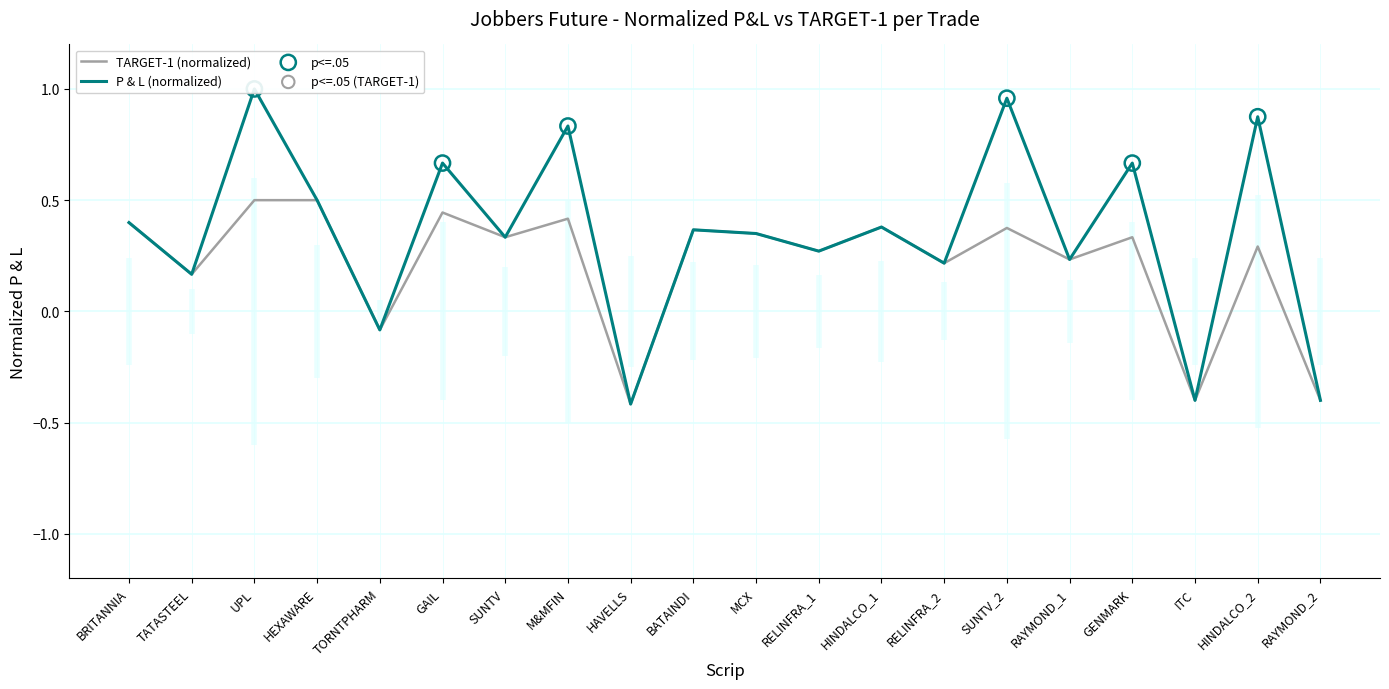

Is the value of P & L at HINDALCO_1 greater than the value of TARGET-1 (P&L) at GAIL?

No